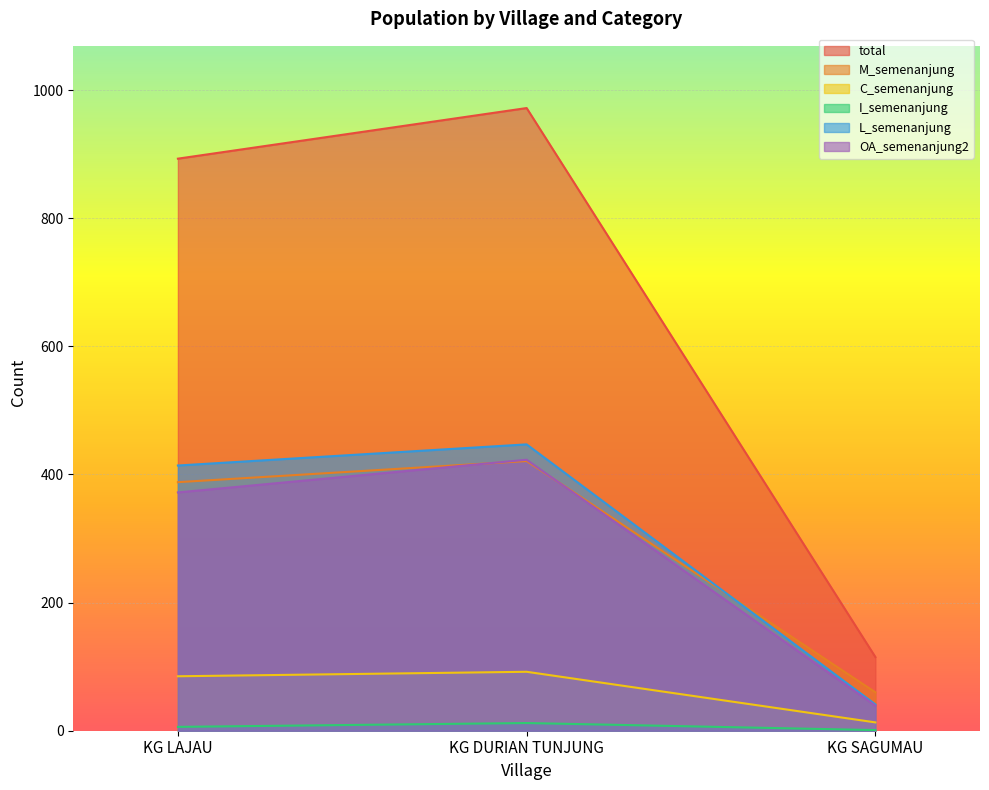

Which series has the widest spread of values?

total